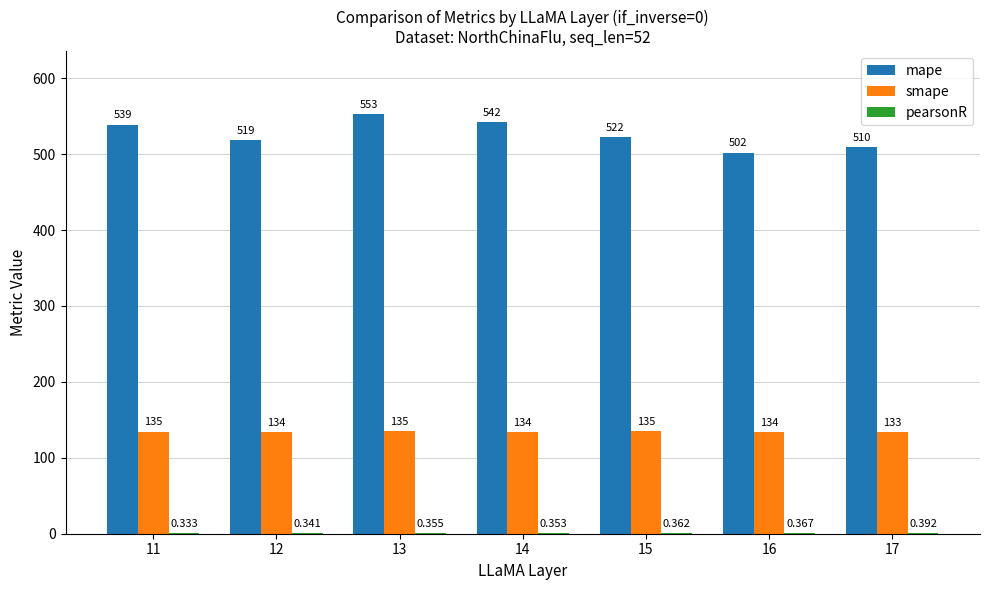

Which series changed the most between 11 and 16?

mape